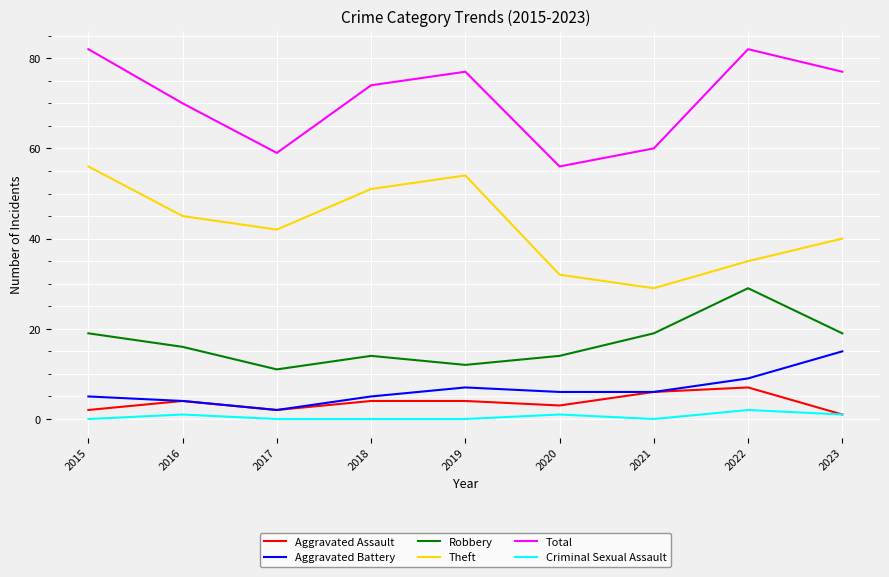

Is it true that Robbery equals 16 at 2016?

True